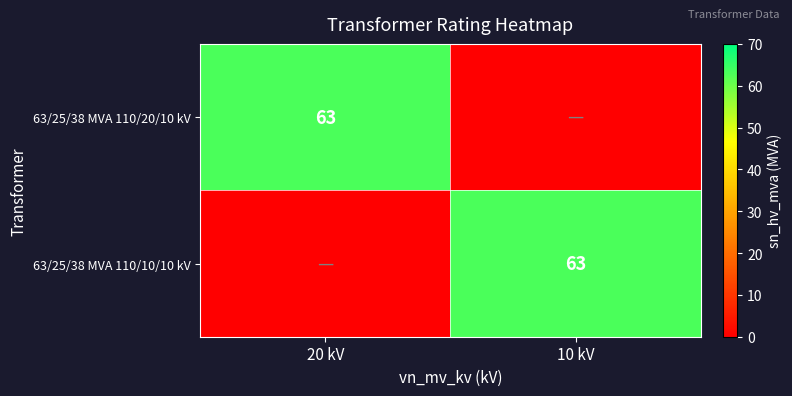

Between 10 kV and 20 kV, which is larger?

20 kV